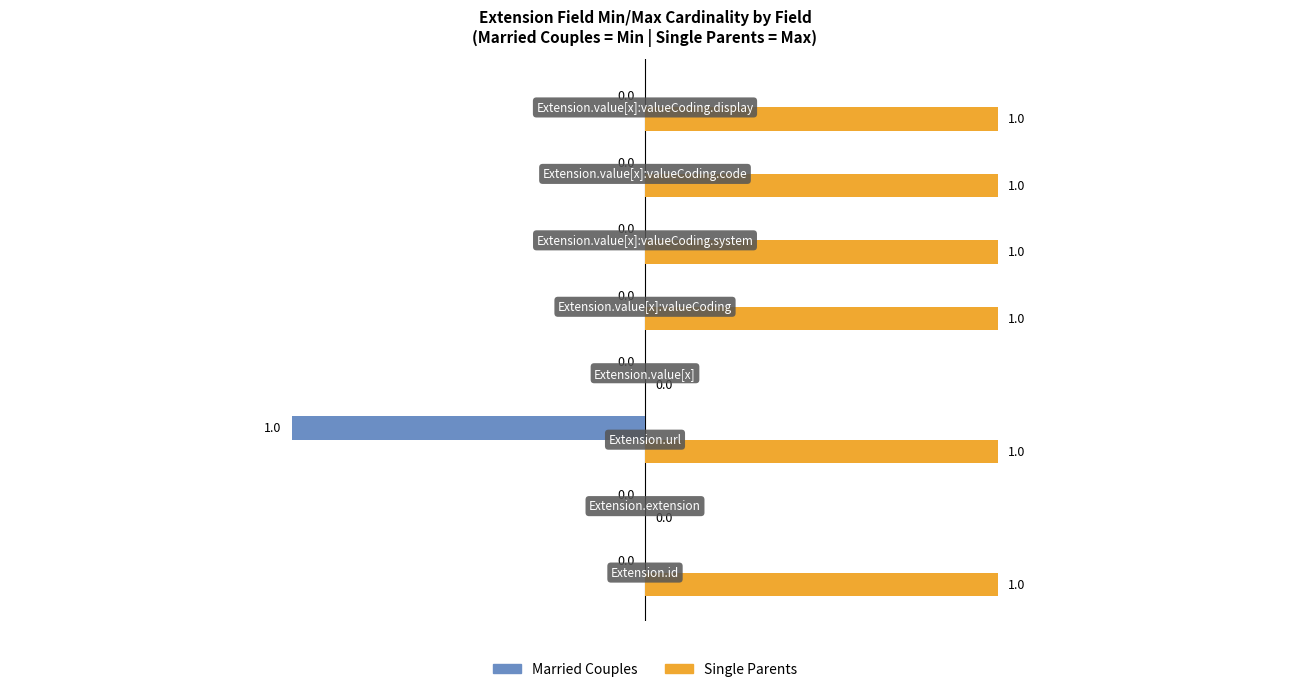

Which series has the largest total across all categories?

Single Parents